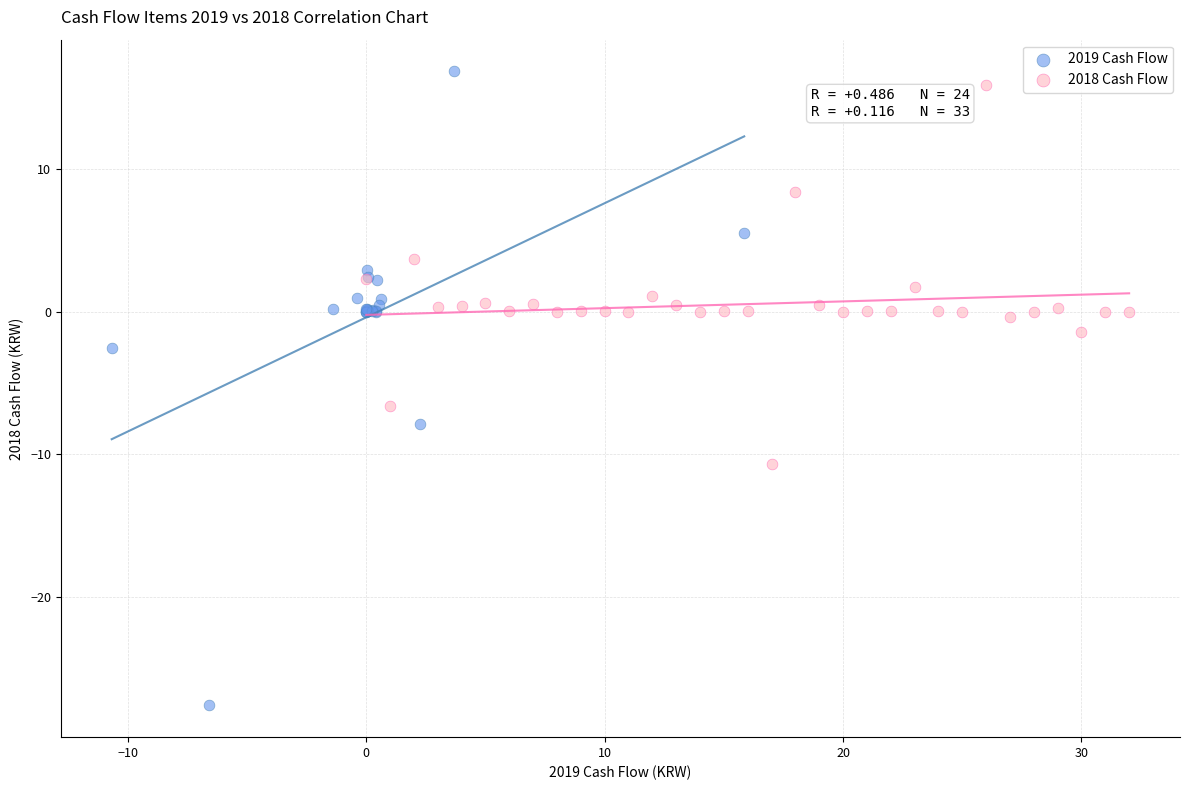

Which series reaches the minimum Y coordinate?

2019 Cash Flow